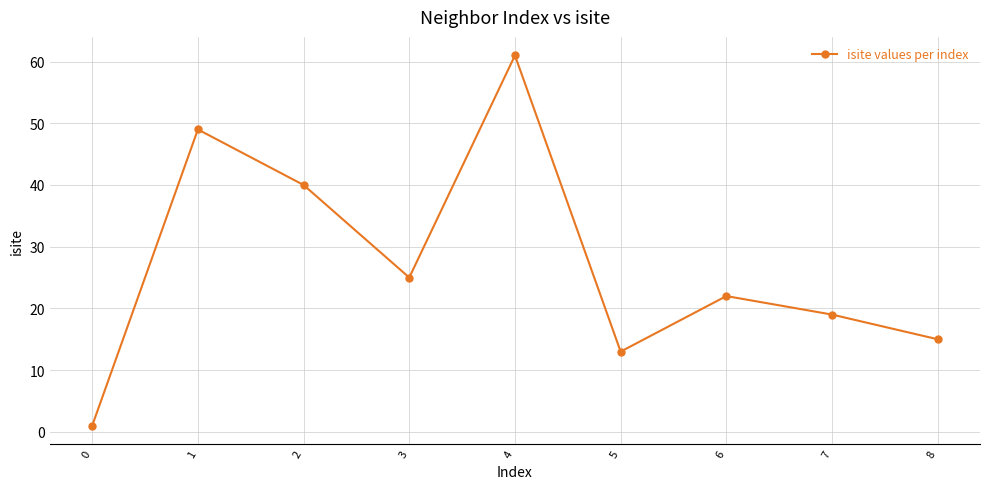

How many categories are shown in the chart?

9